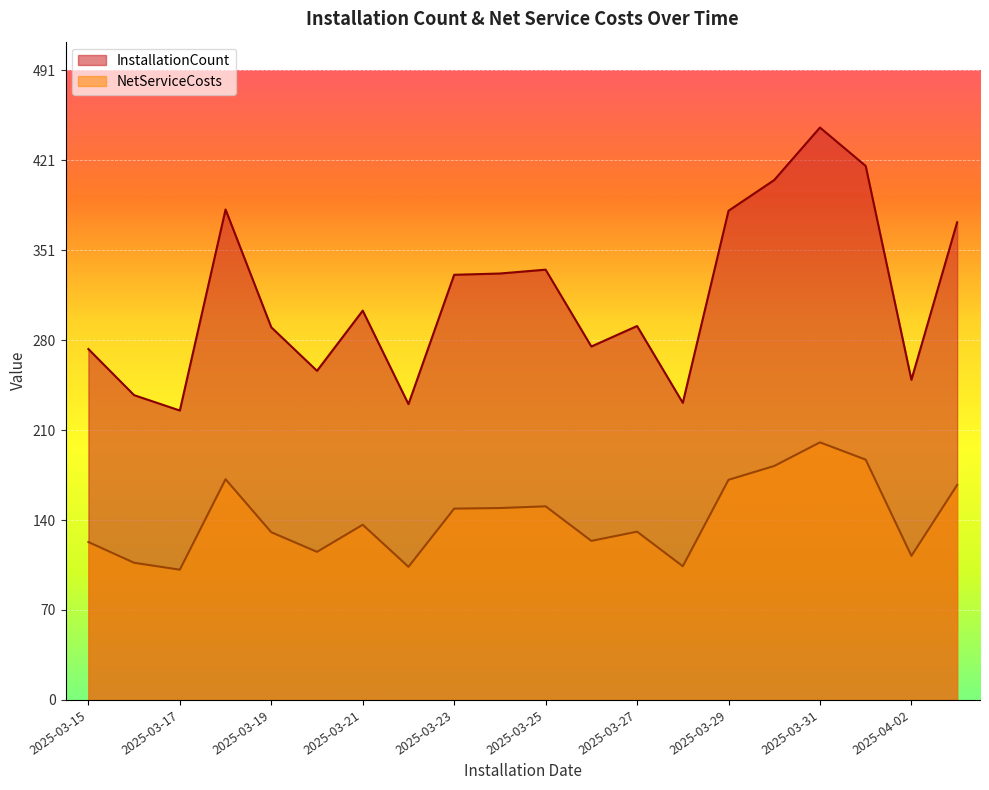

In NetServiceCosts, how many points are higher than both neighbors (excluding endpoints)?

5